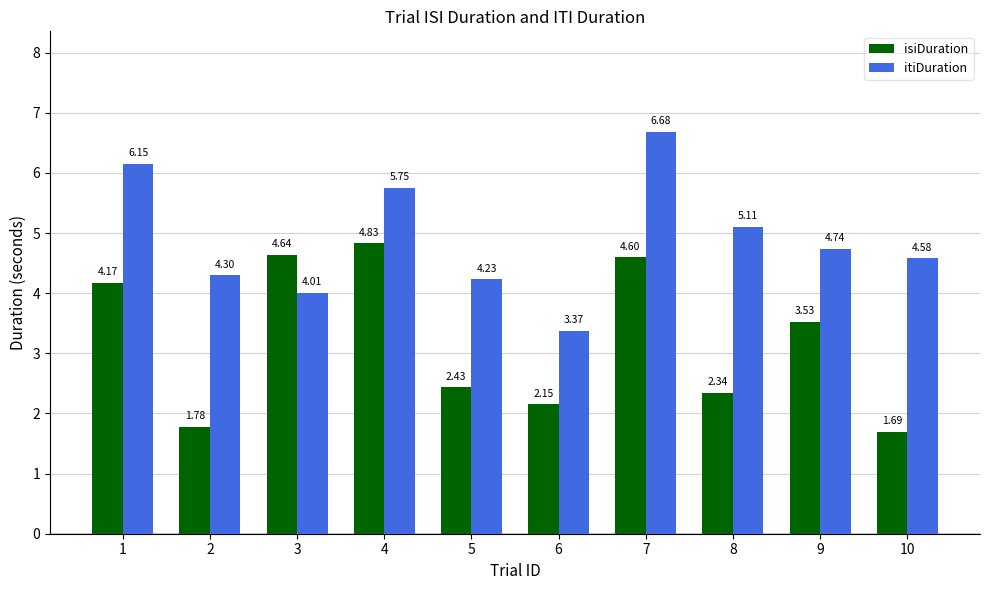

Is the value of itiDuration at 9 greater than the value of isiDuration at 2?

Yes